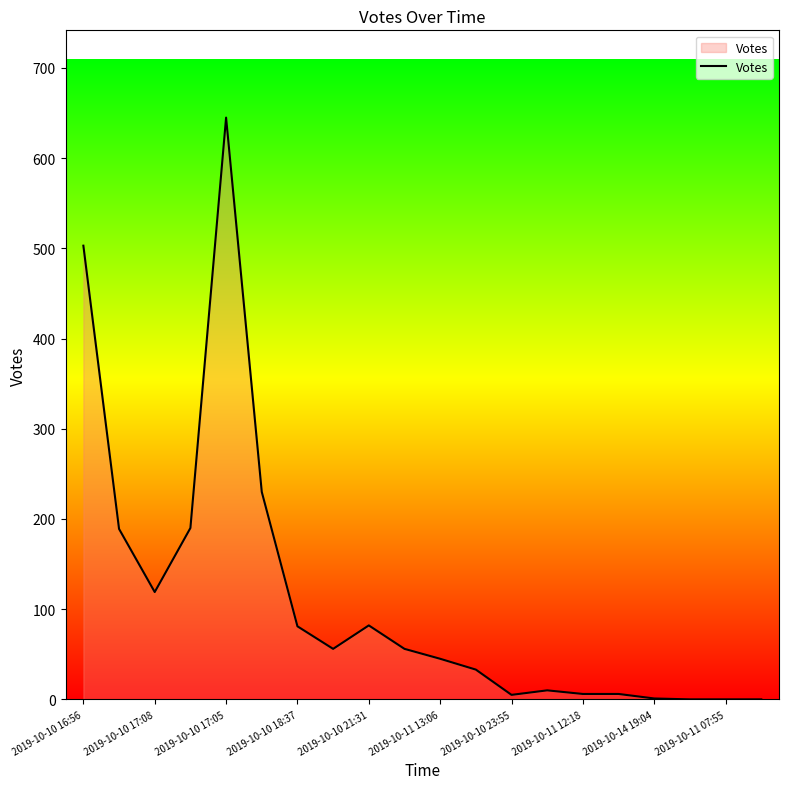

What is the difference between the maximum and minimum values?

645